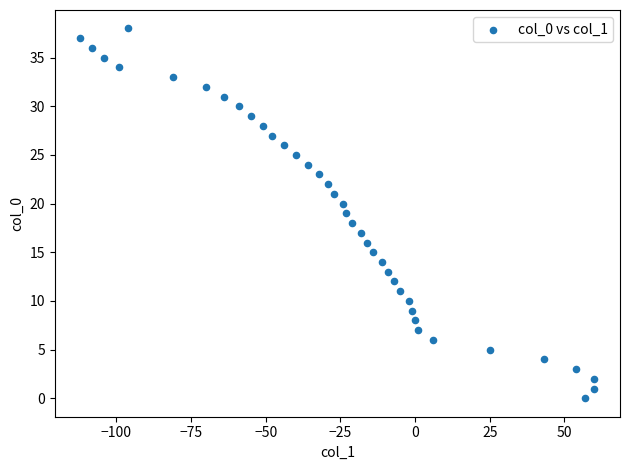

What is the range of Y values (max minus min)?

38